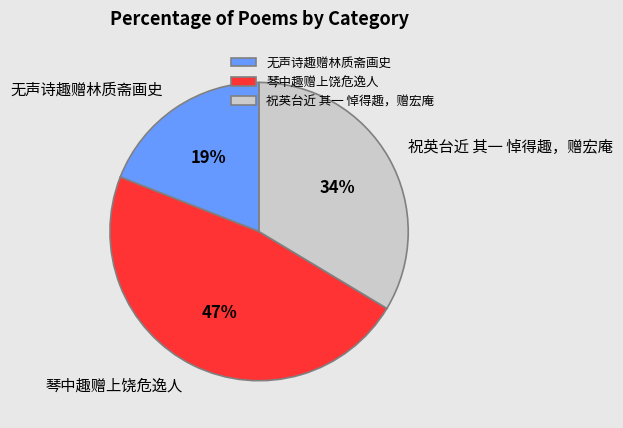

Which category has the biggest portion of the pie?

琴中趣赠上饶危逸人